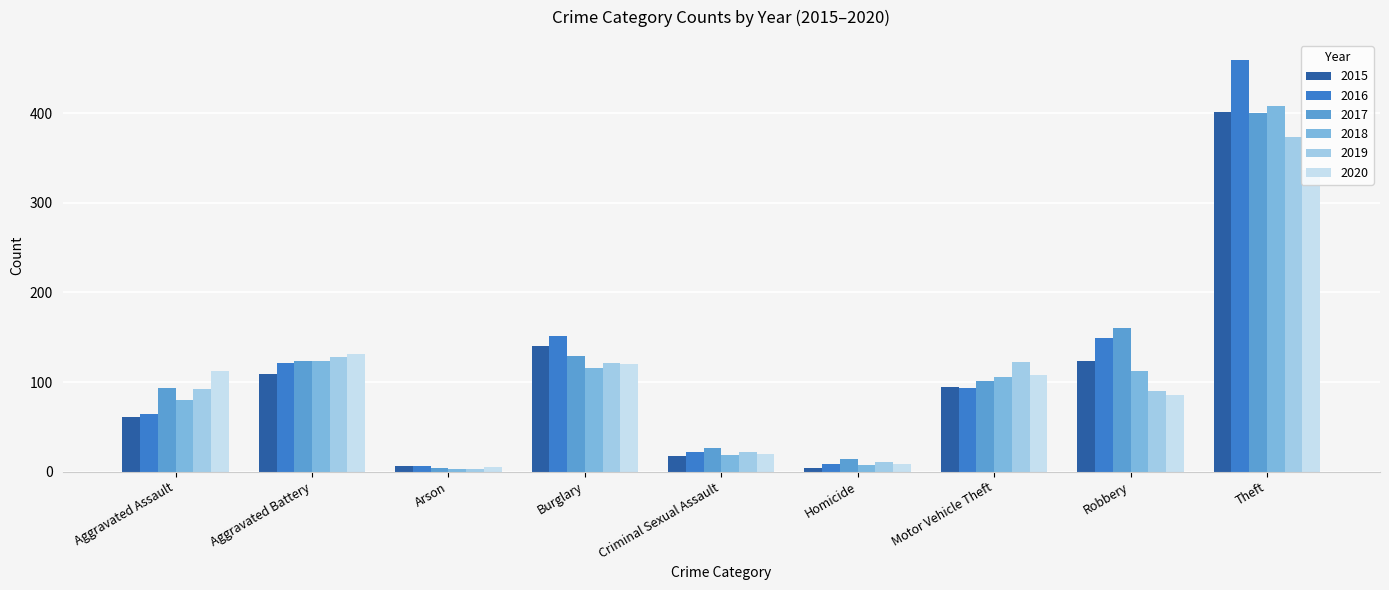

What is the sum of the 2015 values at Motor Vehicle Theft and Homicide?

99